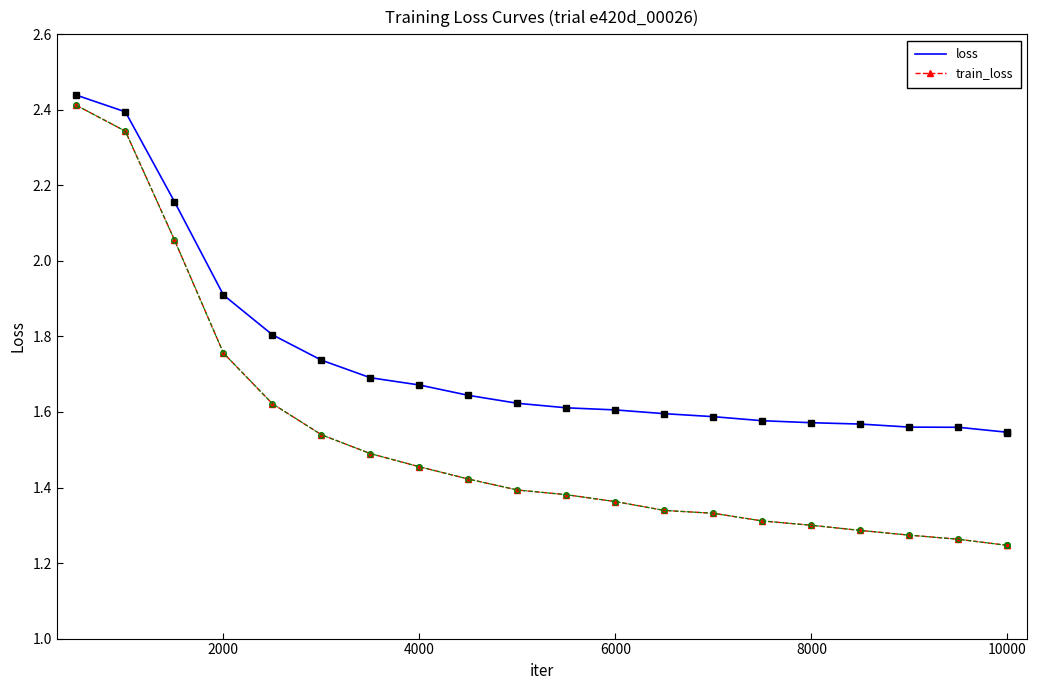

List the series in order of their overall mean, highest first.

loss, train_loss